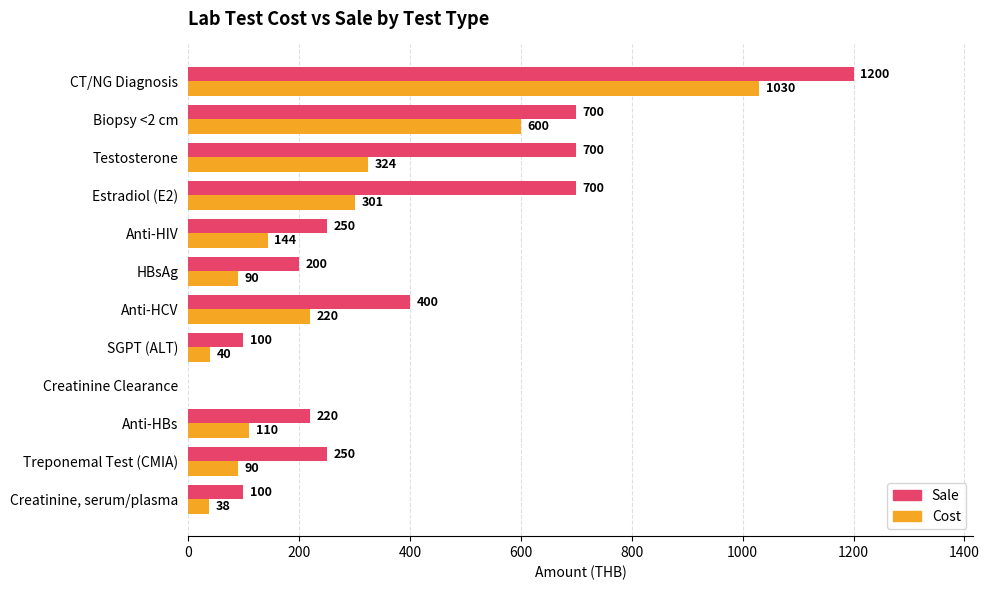

What is the maximum value for Cost?

1030